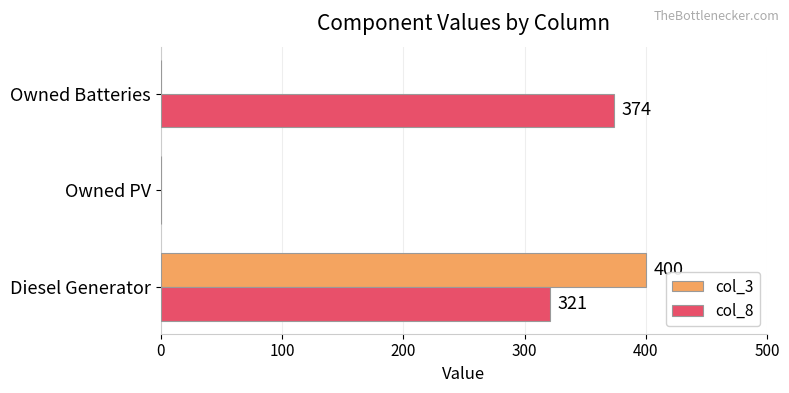

At which label is col_8 closest to 187?

Diesel Generator